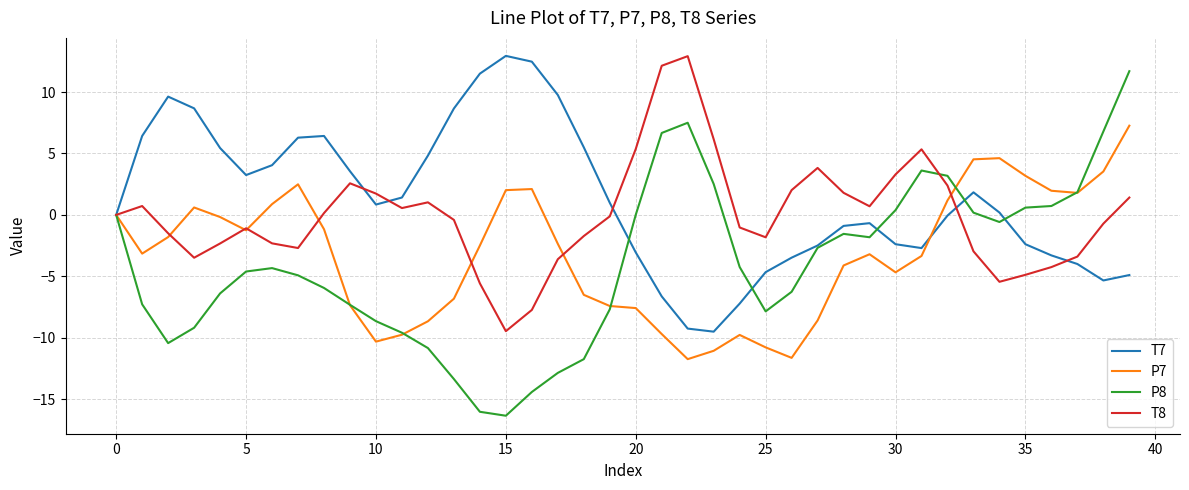

What is the minimum value shown in the chart?

-16.3